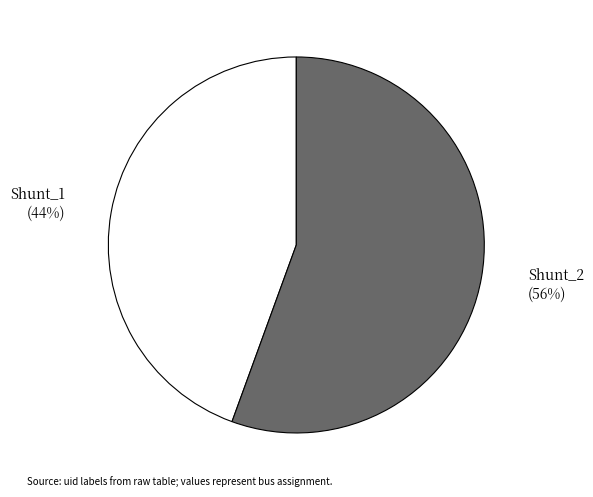

Do Shunt_1 and Shunt_2 together represent more than half of the pie?

Yes